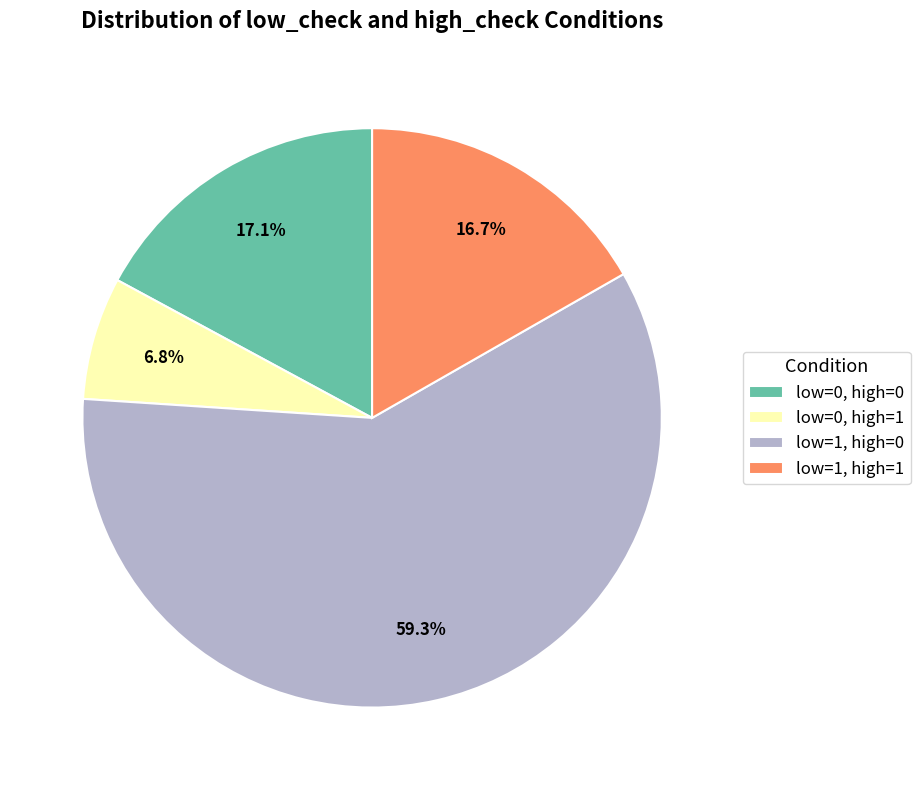

Do low=1, high=1 and low=1, high=0 together represent more than half of the pie?

Yes